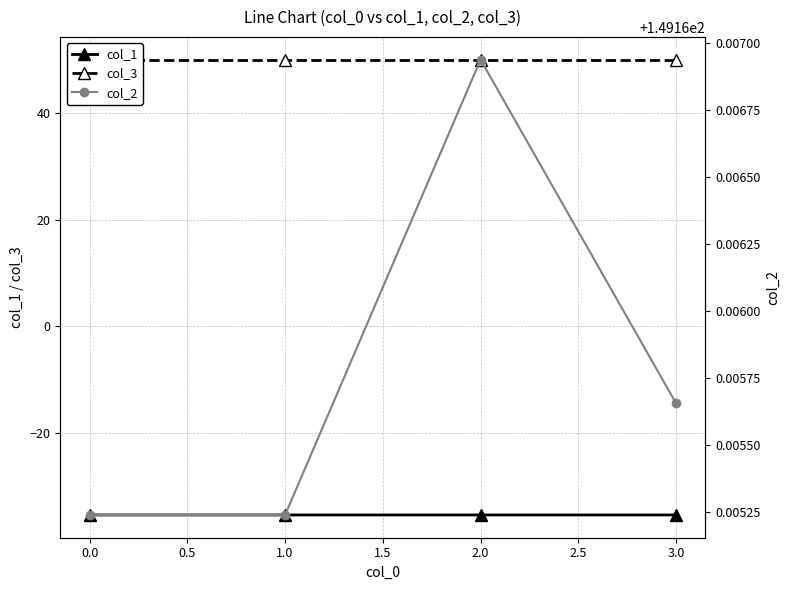

Does the chart have visible grid lines?

Yes